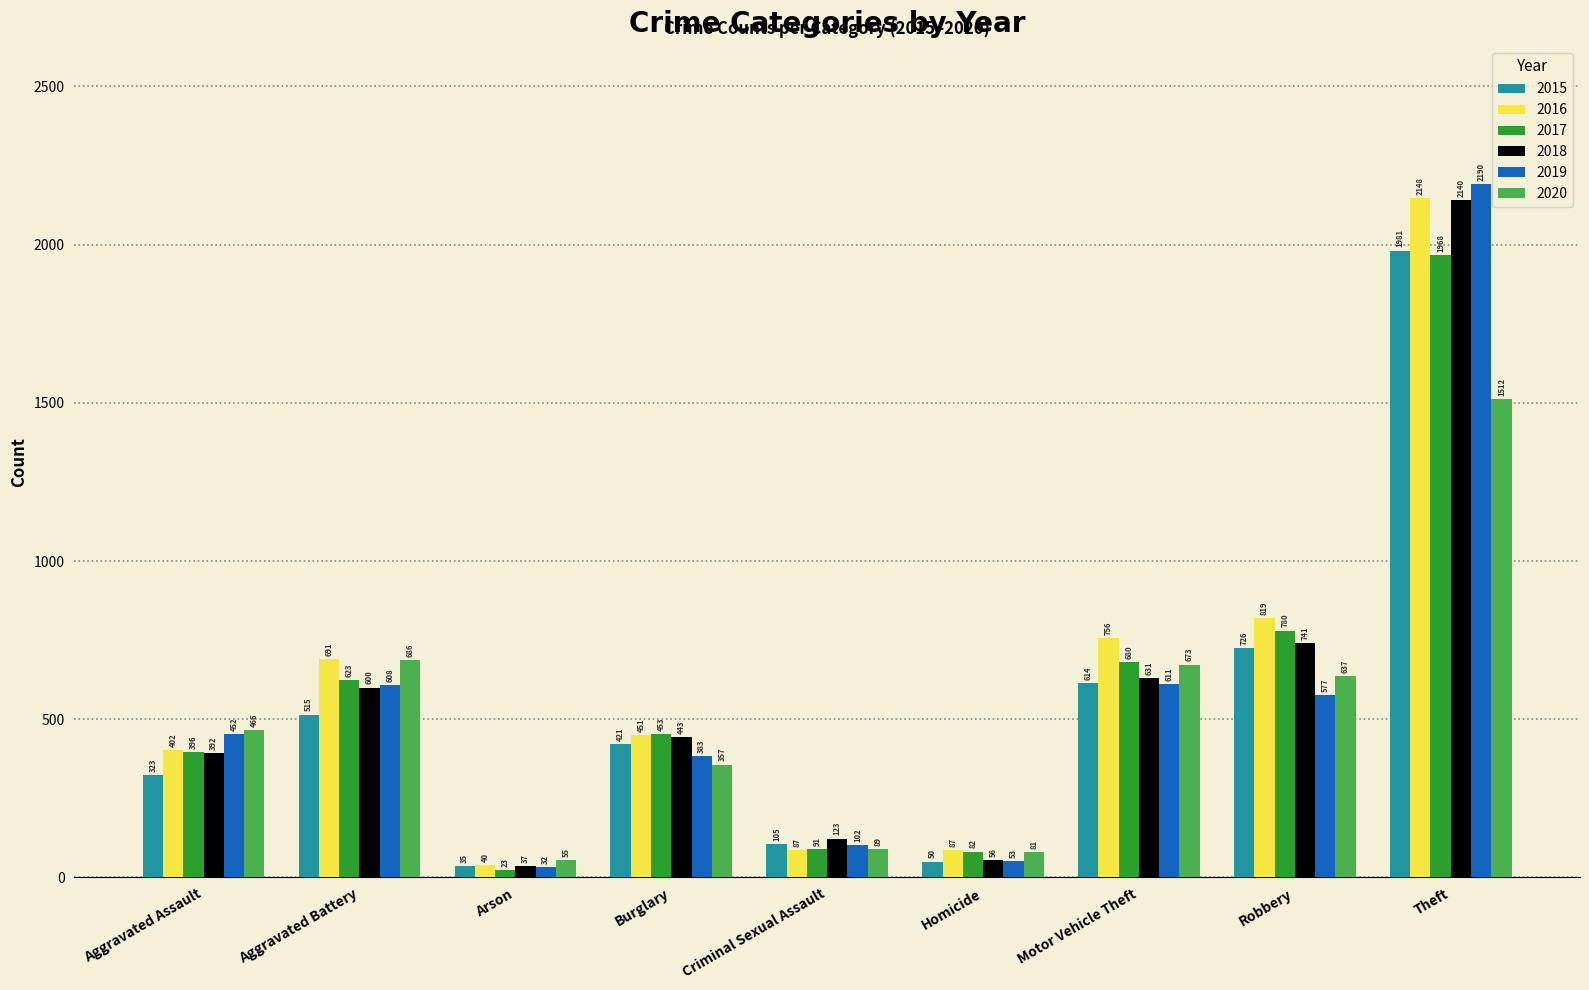

What is the average value of the 2017 series?

566